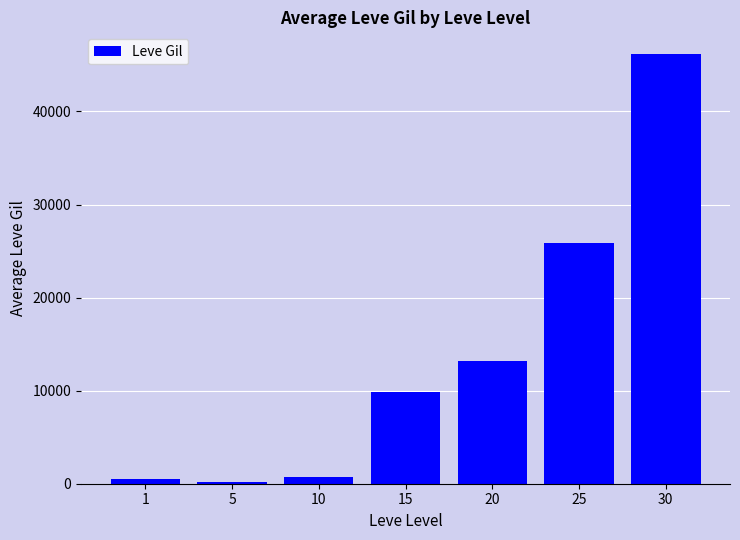

What is the sum of all values?

96528.2